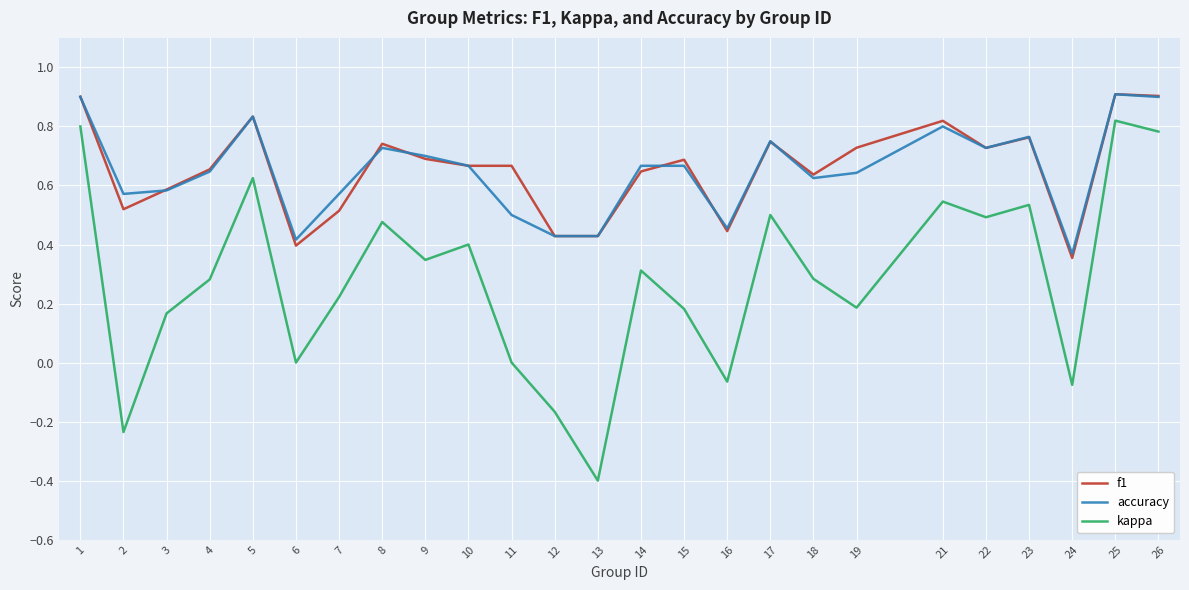

What is the total value across all series at 8?

1.9